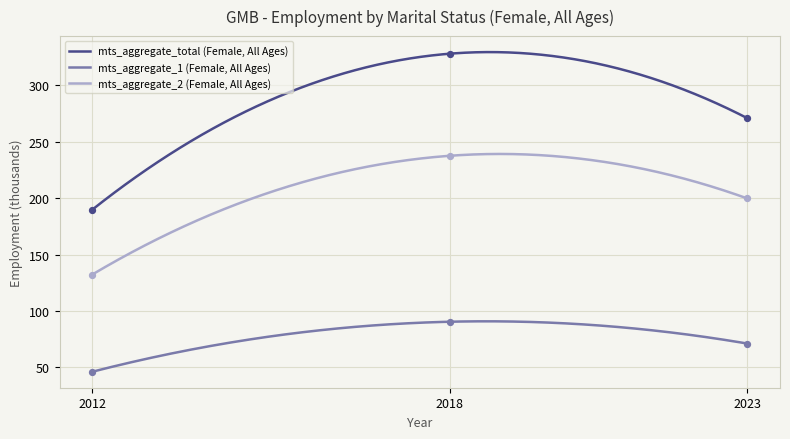

Which series reaches the maximum Y coordinate?

mts_aggregate_total (Female, All Ages)